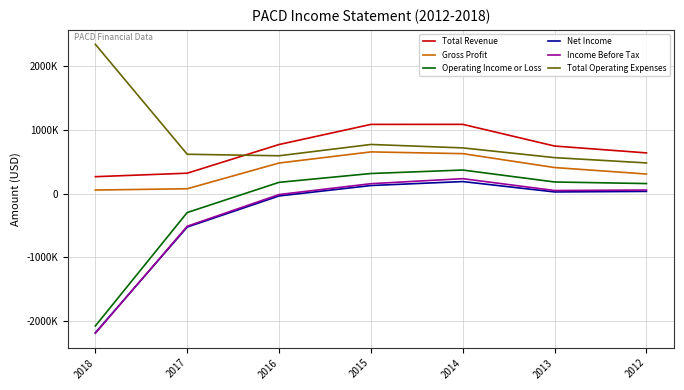

What are all the series names shown in the legend?

Total Revenue, Gross Profit, Operating Income or Loss, Net Income, Income Before Tax, Total Operating Expenses